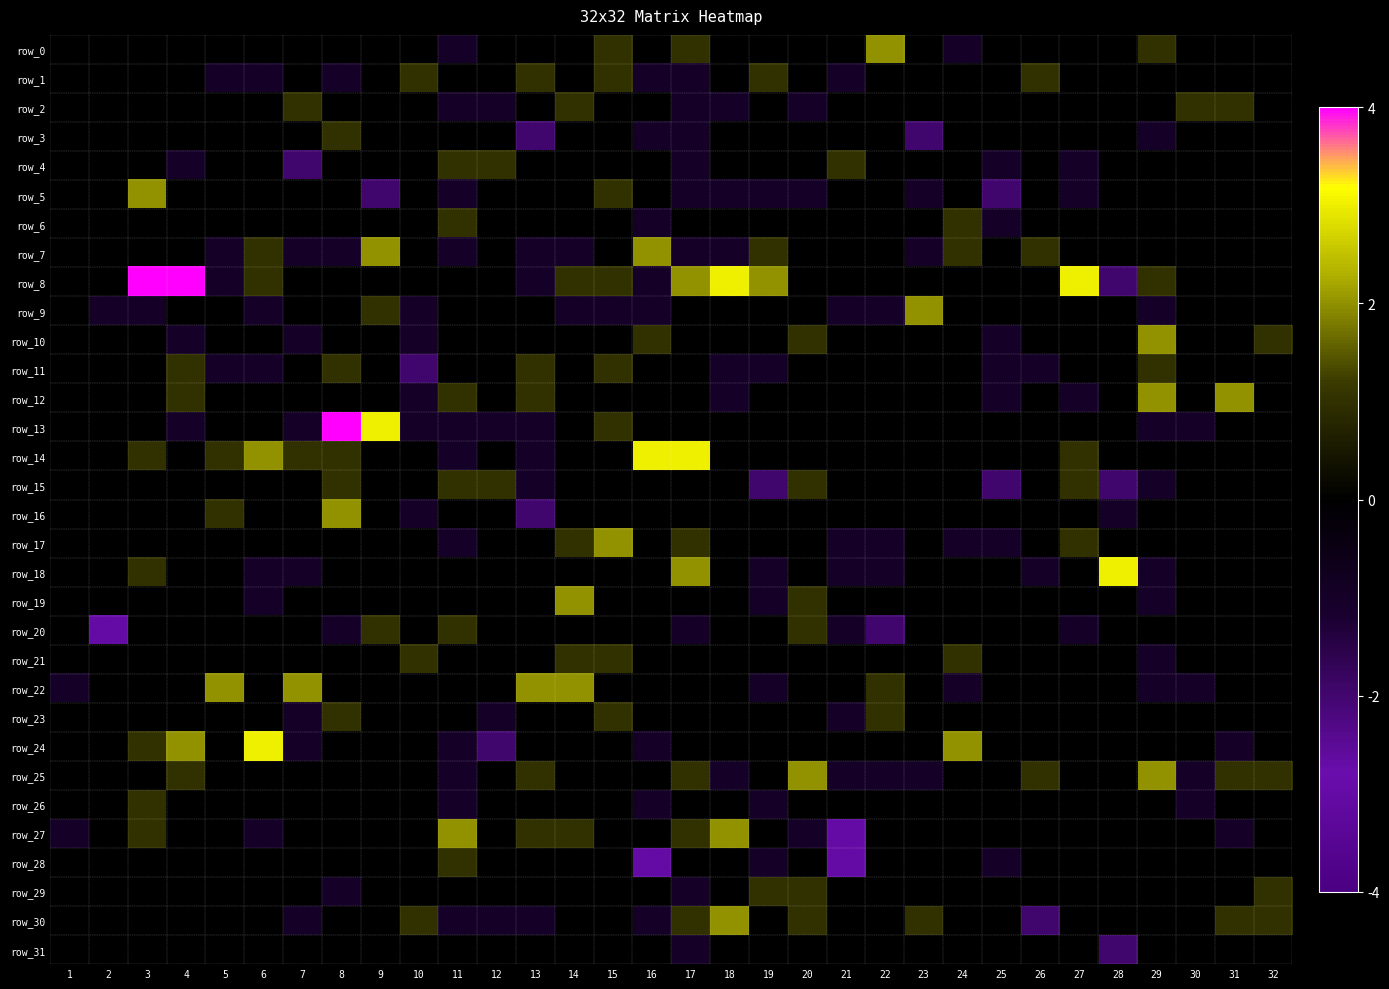

The row_0 series shows -1 at 11. True or false?

True